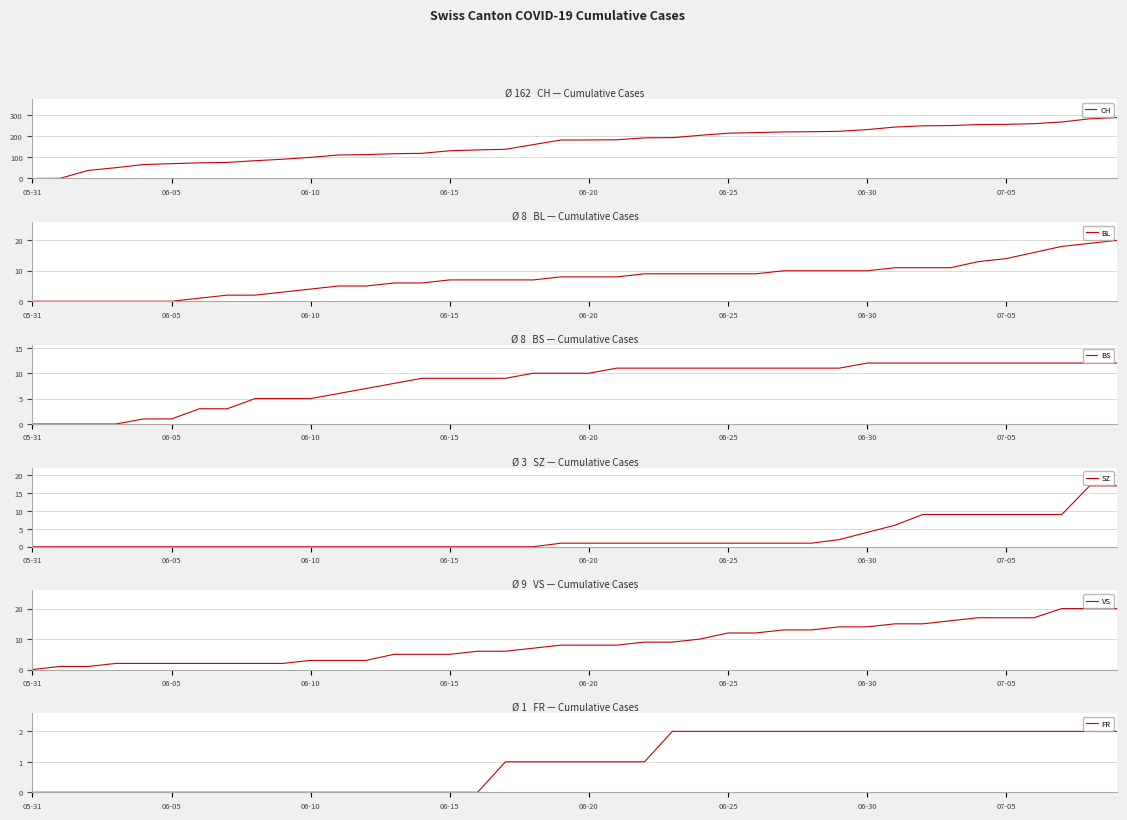

Count the FR values in the range 0 to 2.

40